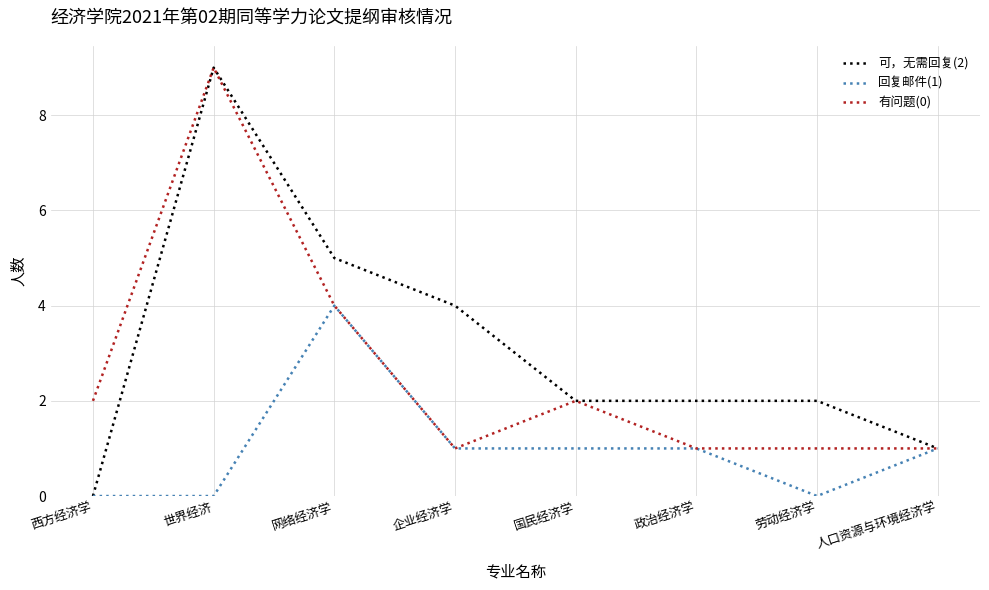

The 有问题(0) series shows 1 at 劳动经济学. True or false?

True